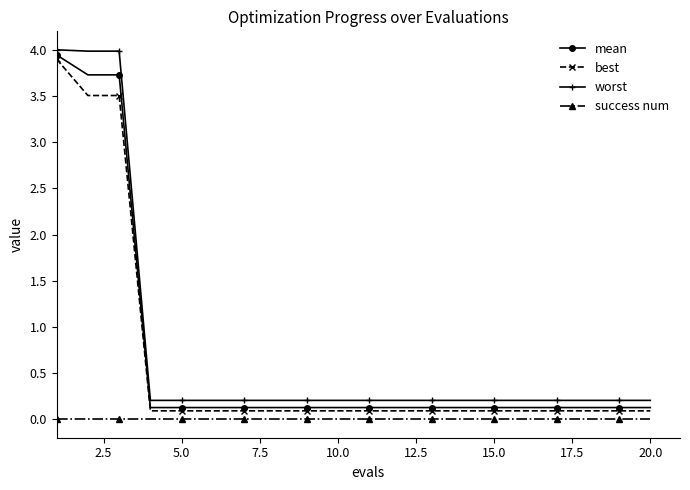

True or false: worst and success num intersect in this chart.

False